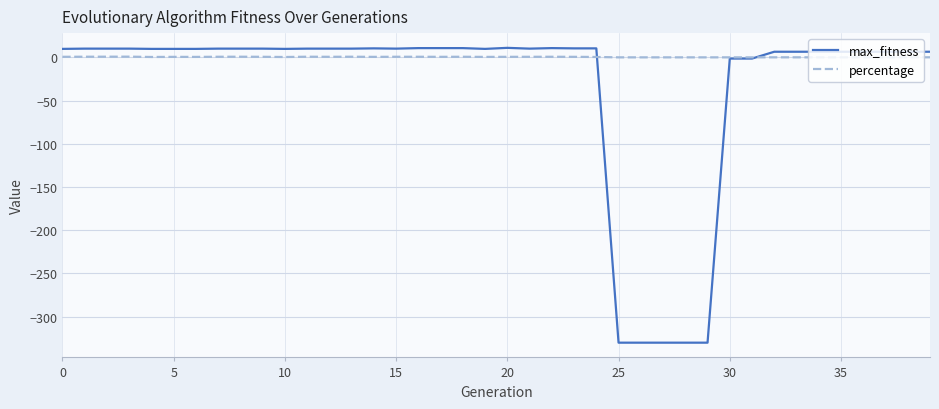

List the series in order of their overall mean, lowest first.

max_fitness, percentage